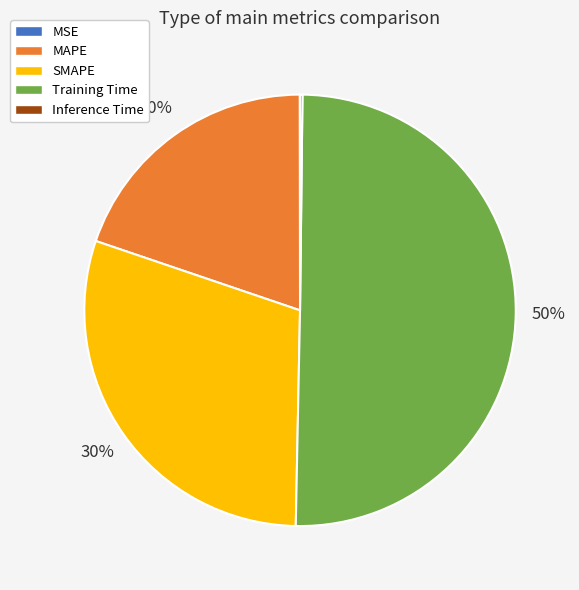

Is it true that Training Time is 63% of the pie?

False